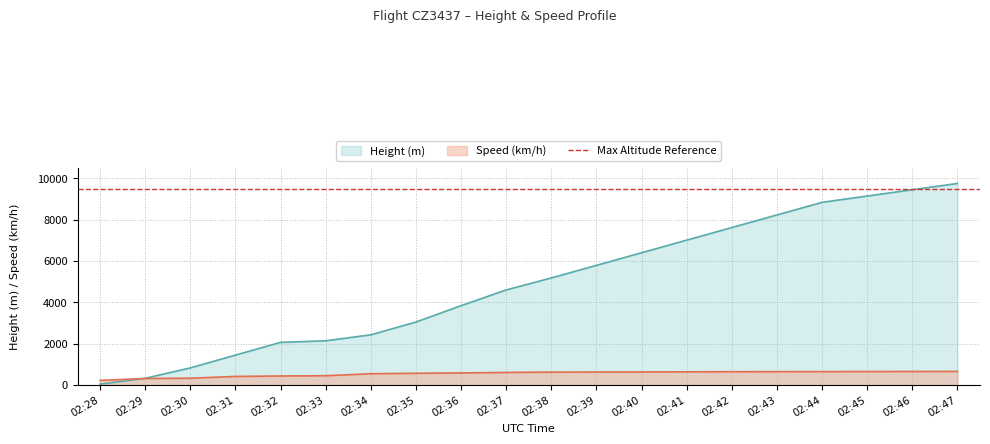

Reading left to right, transcribe all the data shown in this chart.

Height: 45.7	327.7	830.6	1447.8	2065.0	2141.2	2430.8	3048.0	3840.5	4602.5	5181.6	5791.2	6400.8	7010.4	7620.0	8229.6	8839.2	9144.0	9448.8	9753.6
Speed: 224.1	318.5	331.5	416.7	438.9	451.9	548.2	570.4	587.1	611.2	625.0	630.0	635.0	640.0	645.0	648.0	651.0	654.0	657.0	660.0